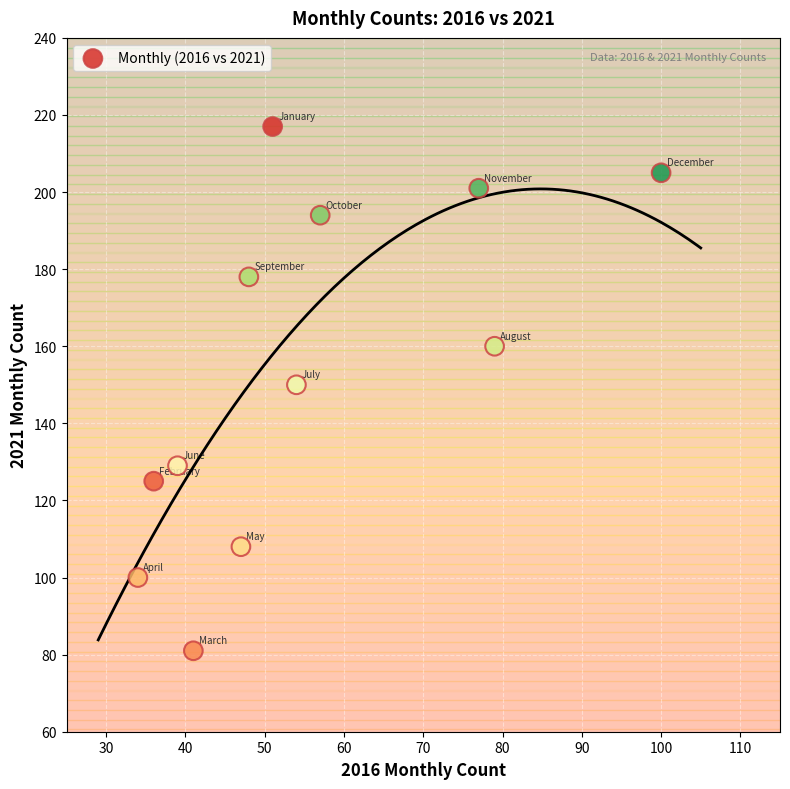

What is the range of Y values (max minus min)?

136